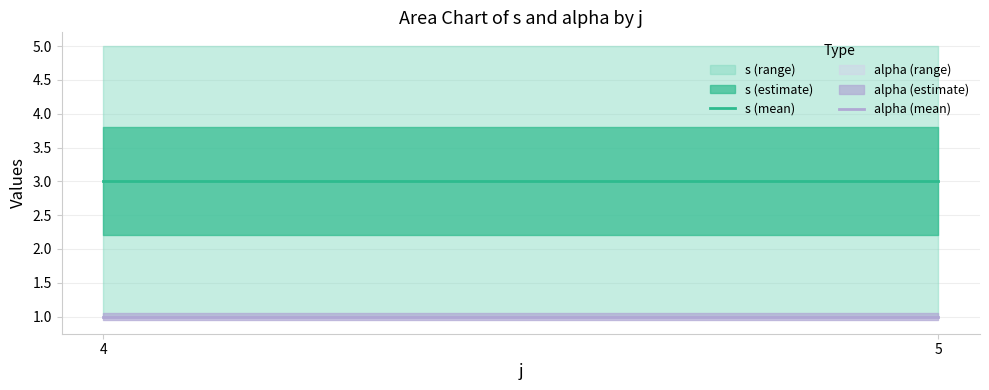

Where is s (mean) nearest to the value 3?

4